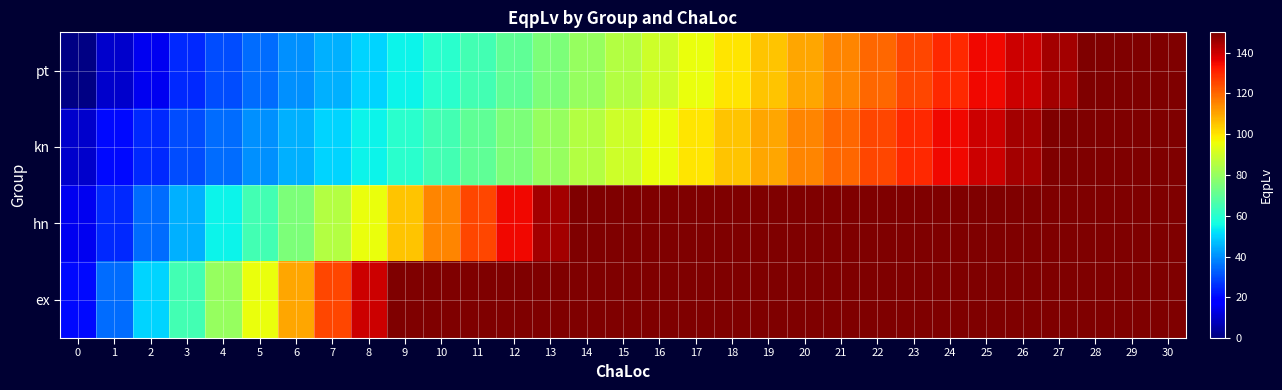

At 4, list the series in order from largest to smallest.

ex, hn, kn, pt